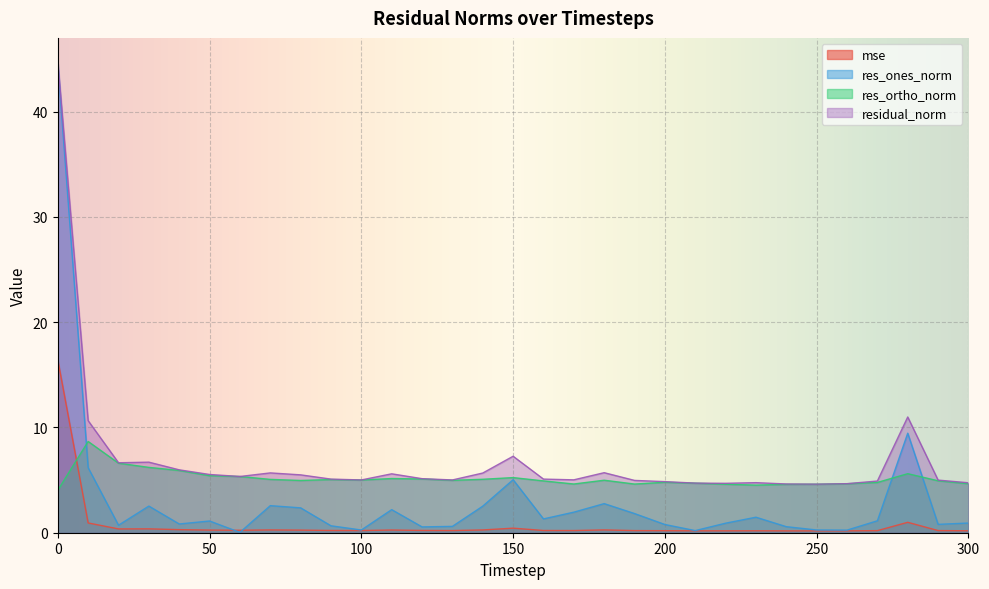

Read the residual_norm value at 170.

5.0